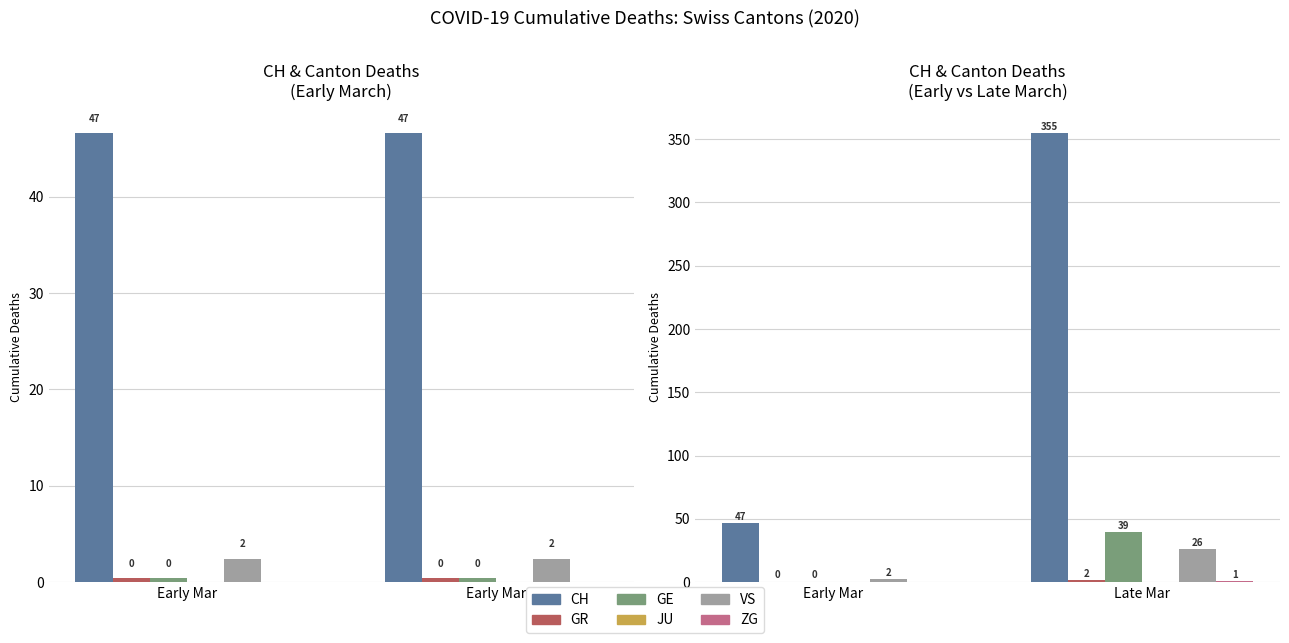

Which series has the widest spread of values?

CH